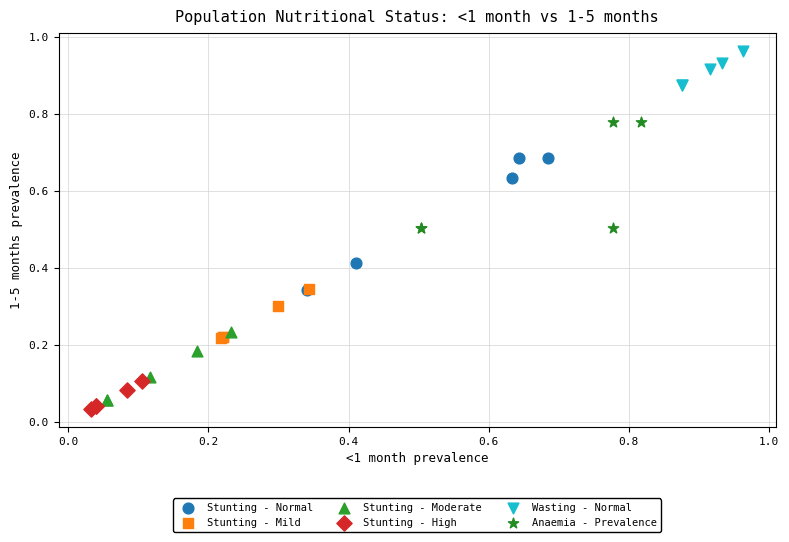

Which series has the largest Y range (max minus min)?

Stunting - Normal